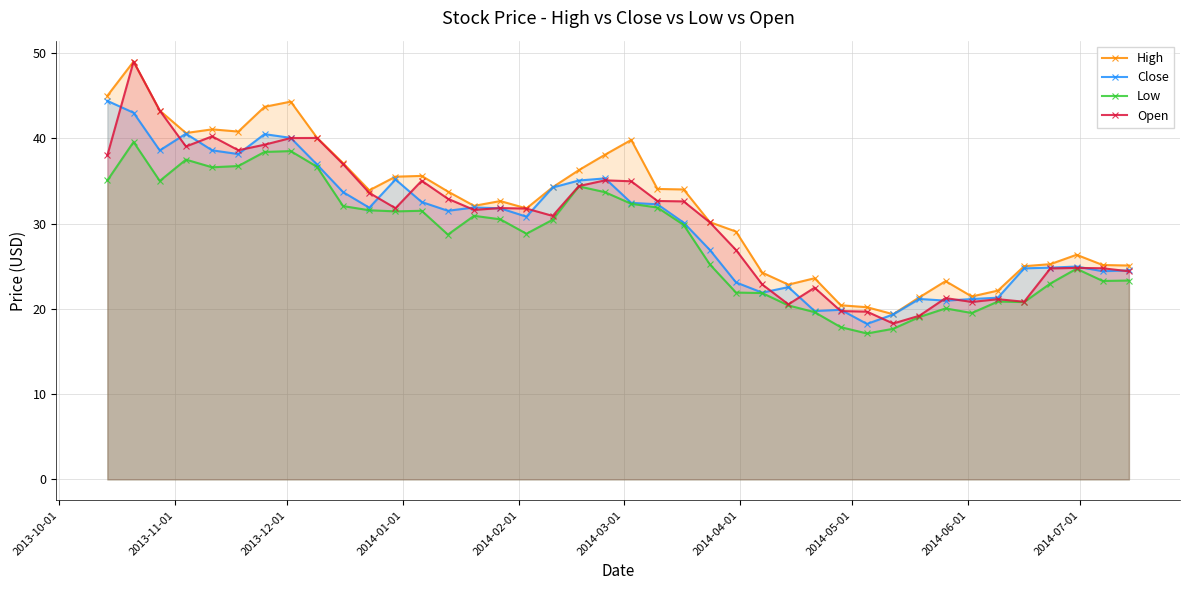

True or false: Low has more than 0 points higher than both neighbors.

True